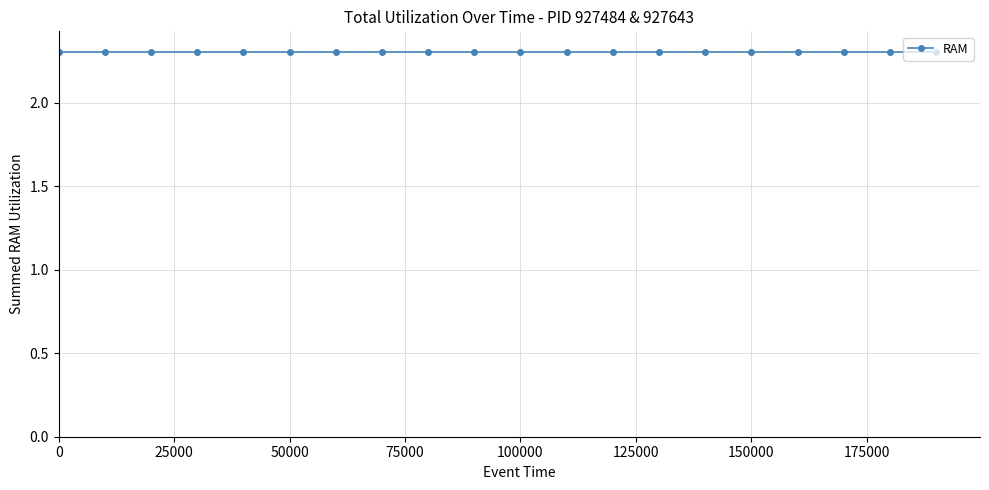

True or false: CPU has more than 1 interior local peaks.

False